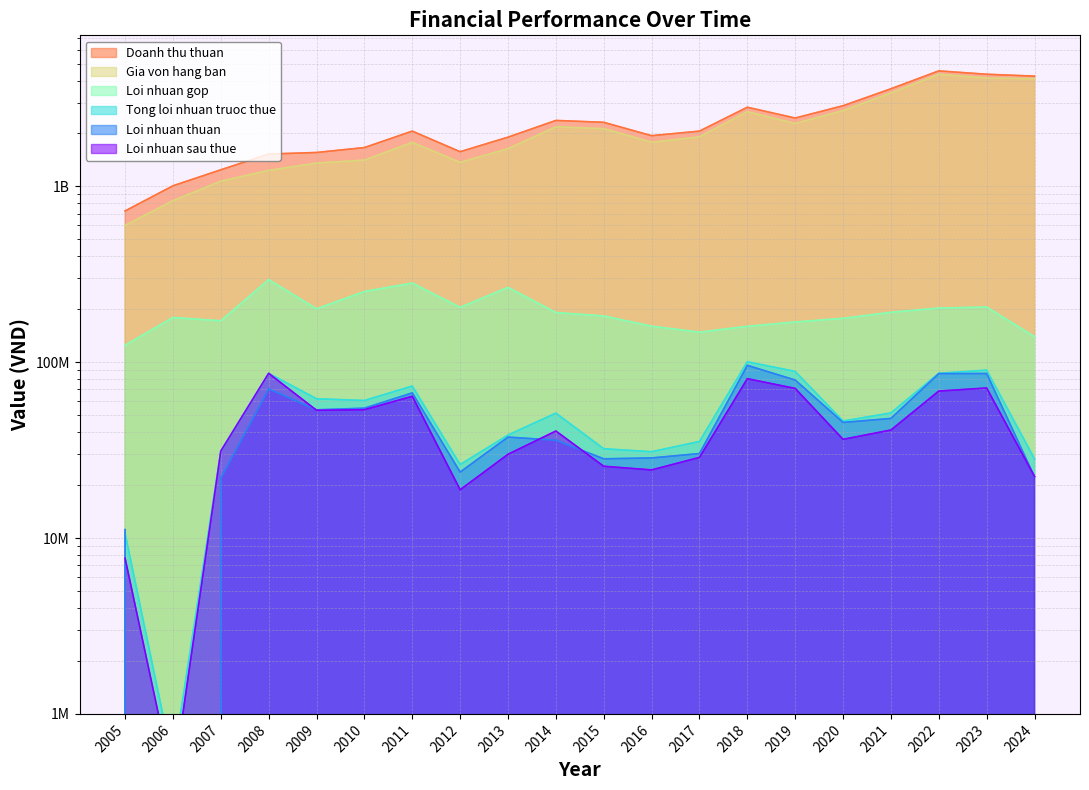

How many data points in Tong loi nhuan truoc thue are above 51354560?

9